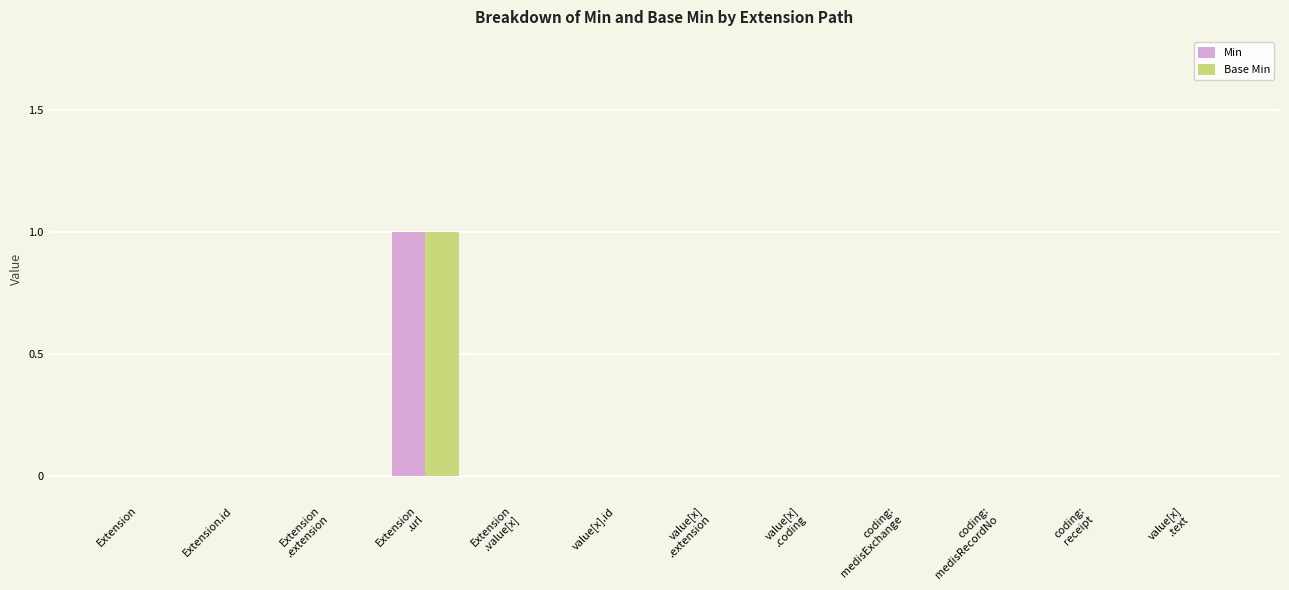

What are all the series names shown in the legend?

Min, Base Min